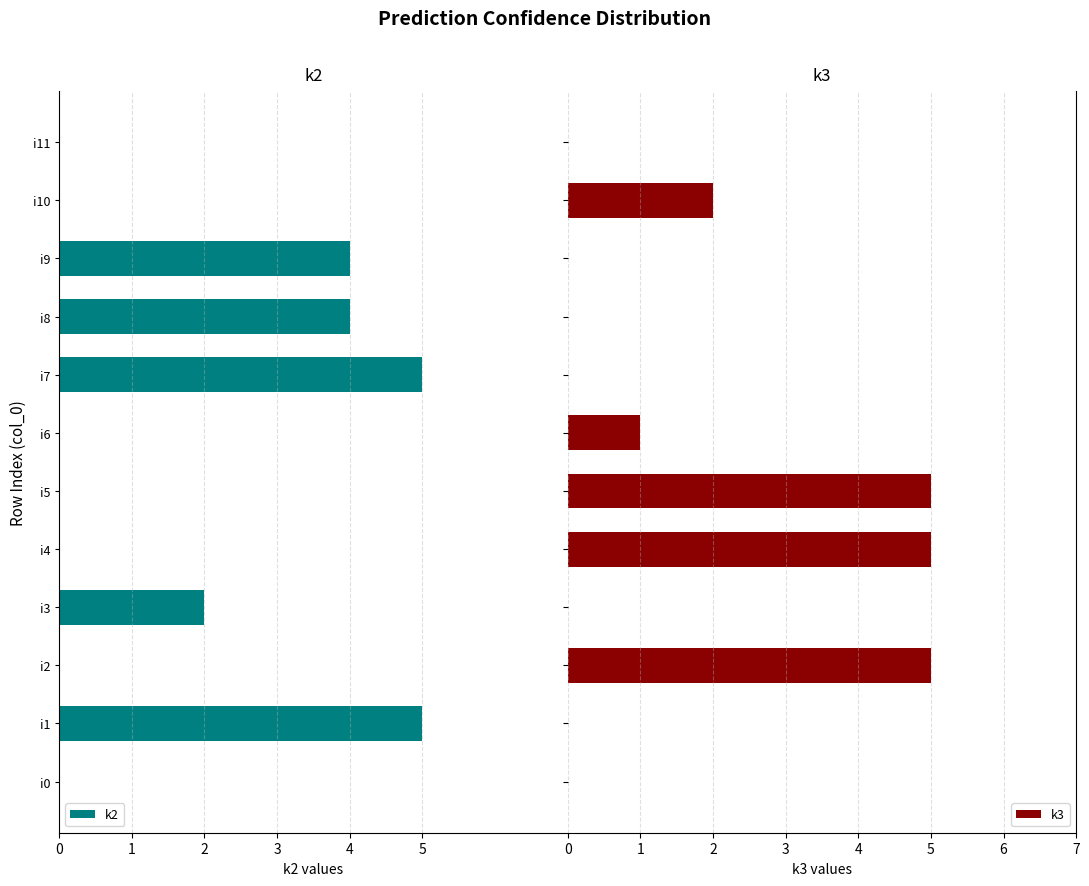

What is the sum of all k3 values?

18